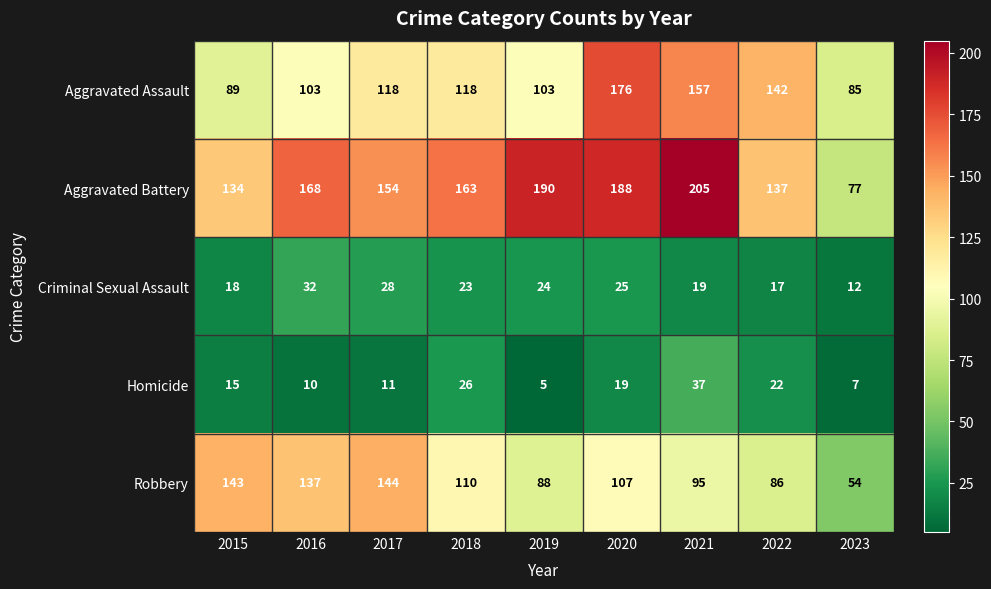

True or false: Homicide has a value of 8 at 2022.

False